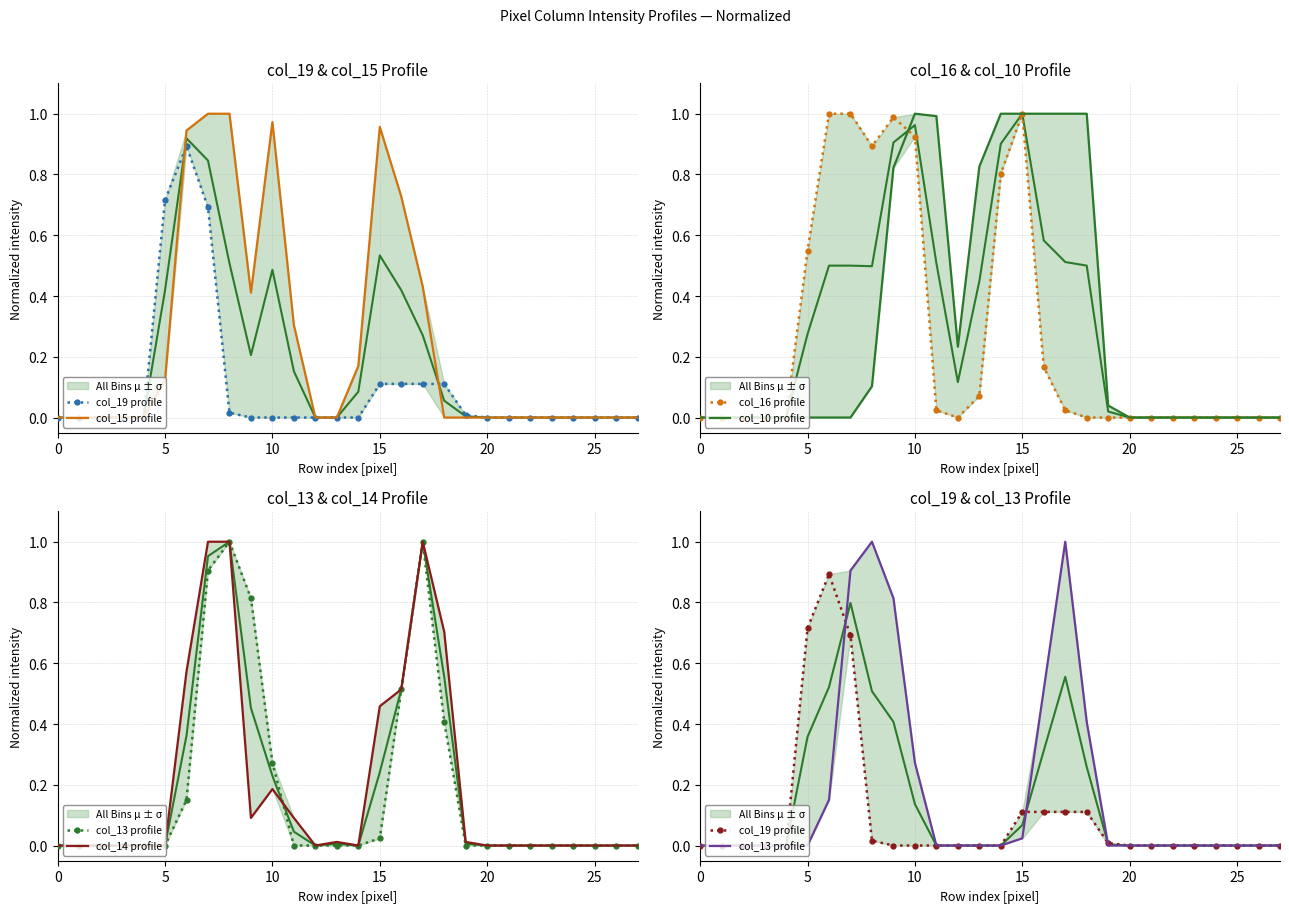

How many times do col_19 and col_15 cross each other?

2